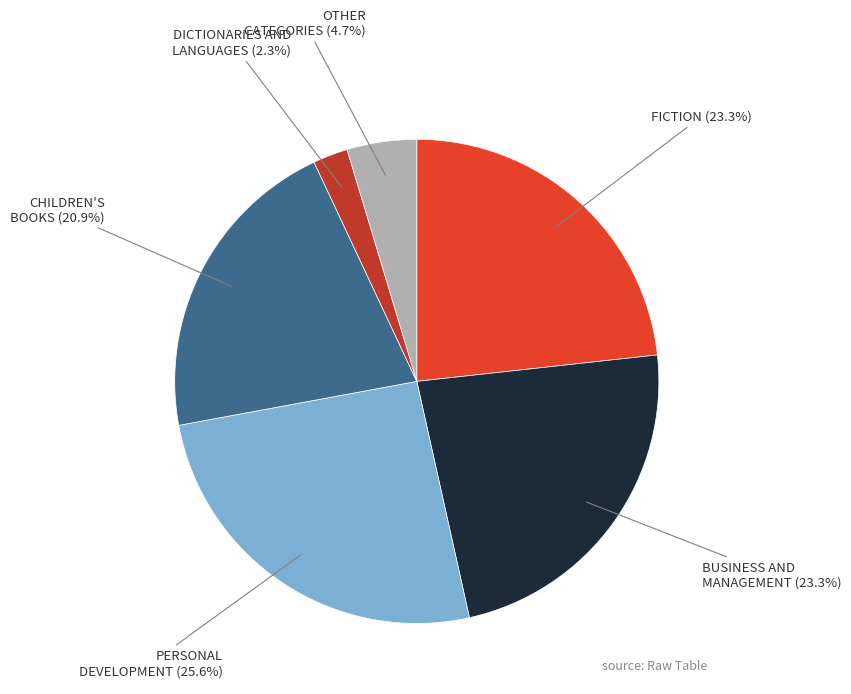

Is there any slice that represents more than half of the pie?

No